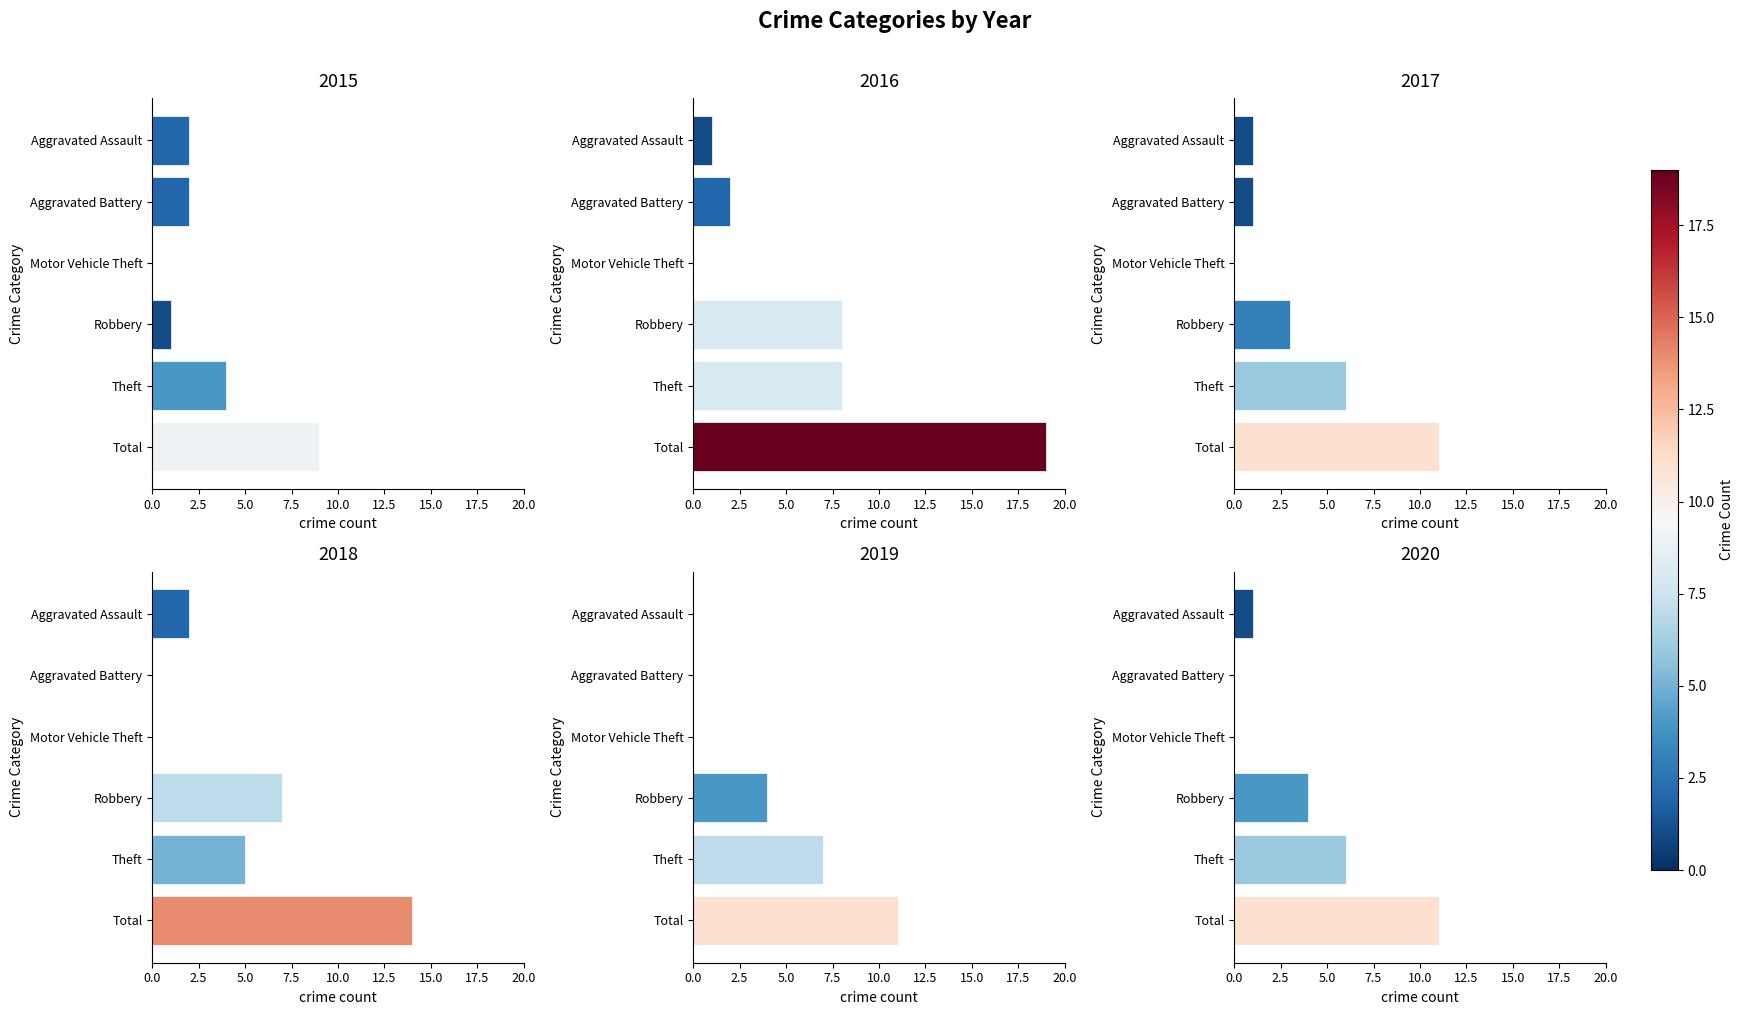

Reading right to left, what are all the values shown in this chart?

2015: Total=9	Theft=4	Robbery=1	Motor Vehicle Theft=0	Aggravated Battery=2	Aggravated Assault=2
2016: Total=19	Theft=8	Robbery=8	Motor Vehicle Theft=0	Aggravated Battery=2	Aggravated Assault=1
2017: Total=11	Theft=6	Robbery=3	Motor Vehicle Theft=0	Aggravated Battery=1	Aggravated Assault=1
2018: Total=14	Theft=5	Robbery=7	Motor Vehicle Theft=0	Aggravated Battery=0	Aggravated Assault=2
2019: Total=11	Theft=7	Robbery=4	Motor Vehicle Theft=0	Aggravated Battery=0	Aggravated Assault=0
2020: Total=11	Theft=6	Robbery=4	Motor Vehicle Theft=0	Aggravated Battery=0	Aggravated Assault=1